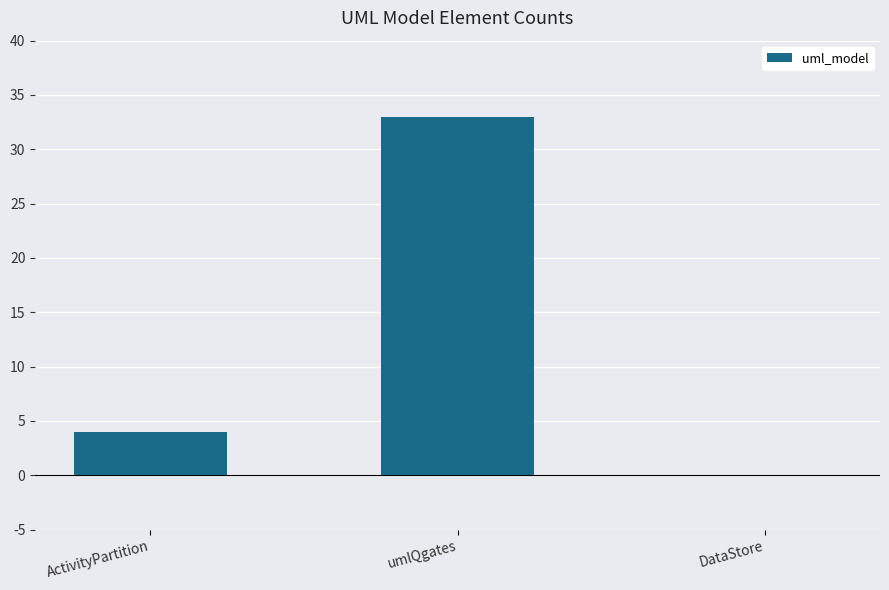

Which has a higher value, DataStore or ActivityPartition?

ActivityPartition